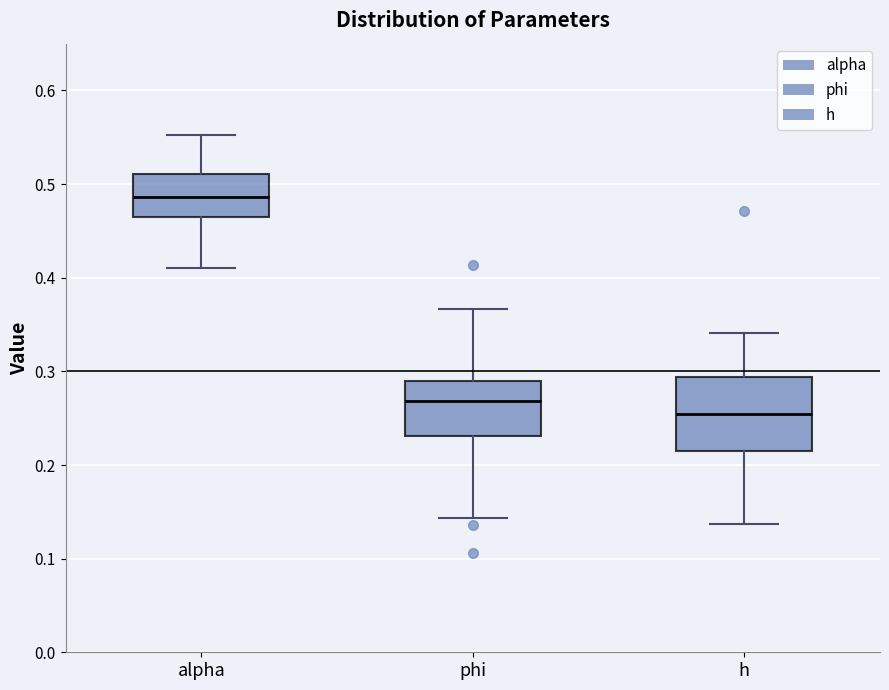

Which box has the highest median line?

alpha